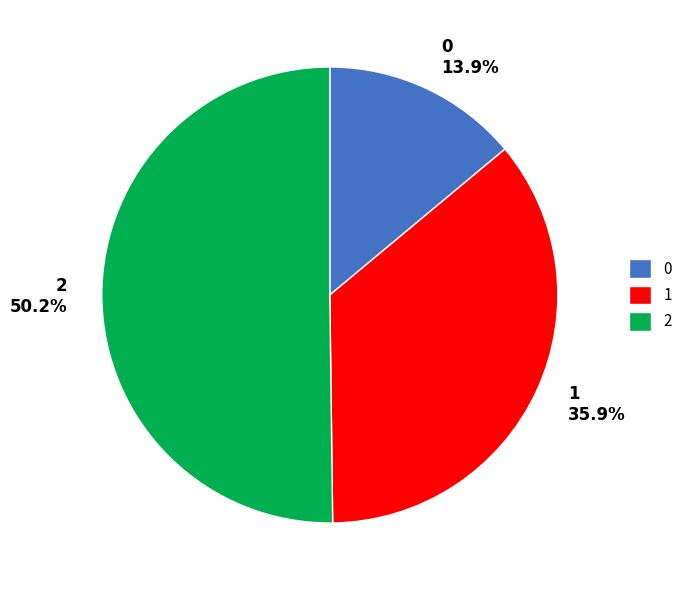

True or false: 1 accounts for 36% of the total.

True